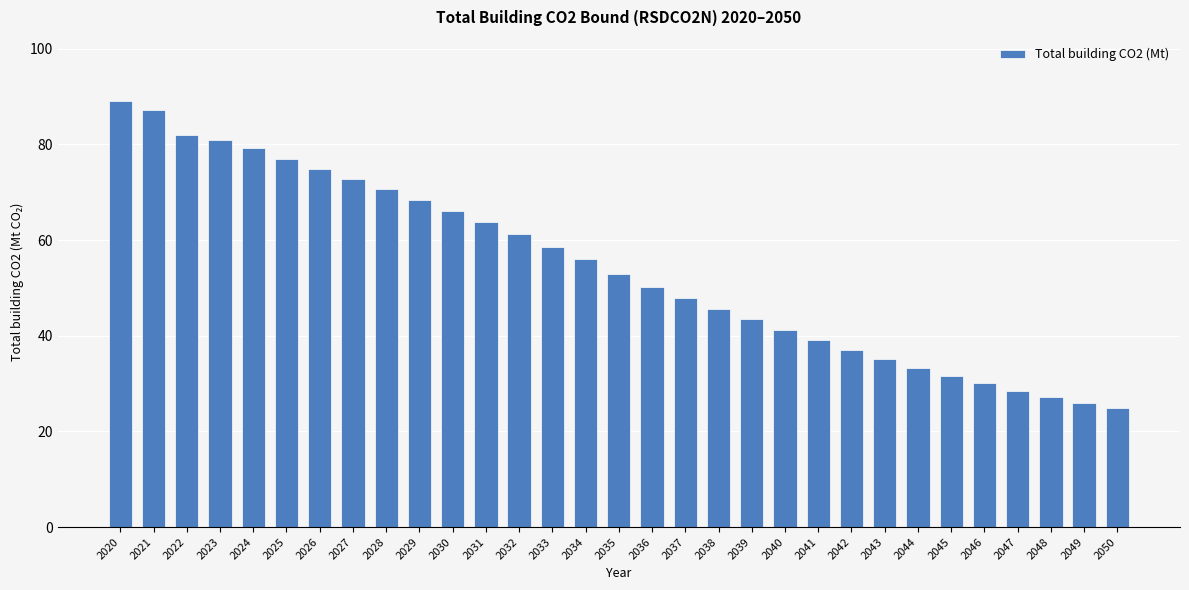

Is it true that the value at 2042 is 25.8?

False